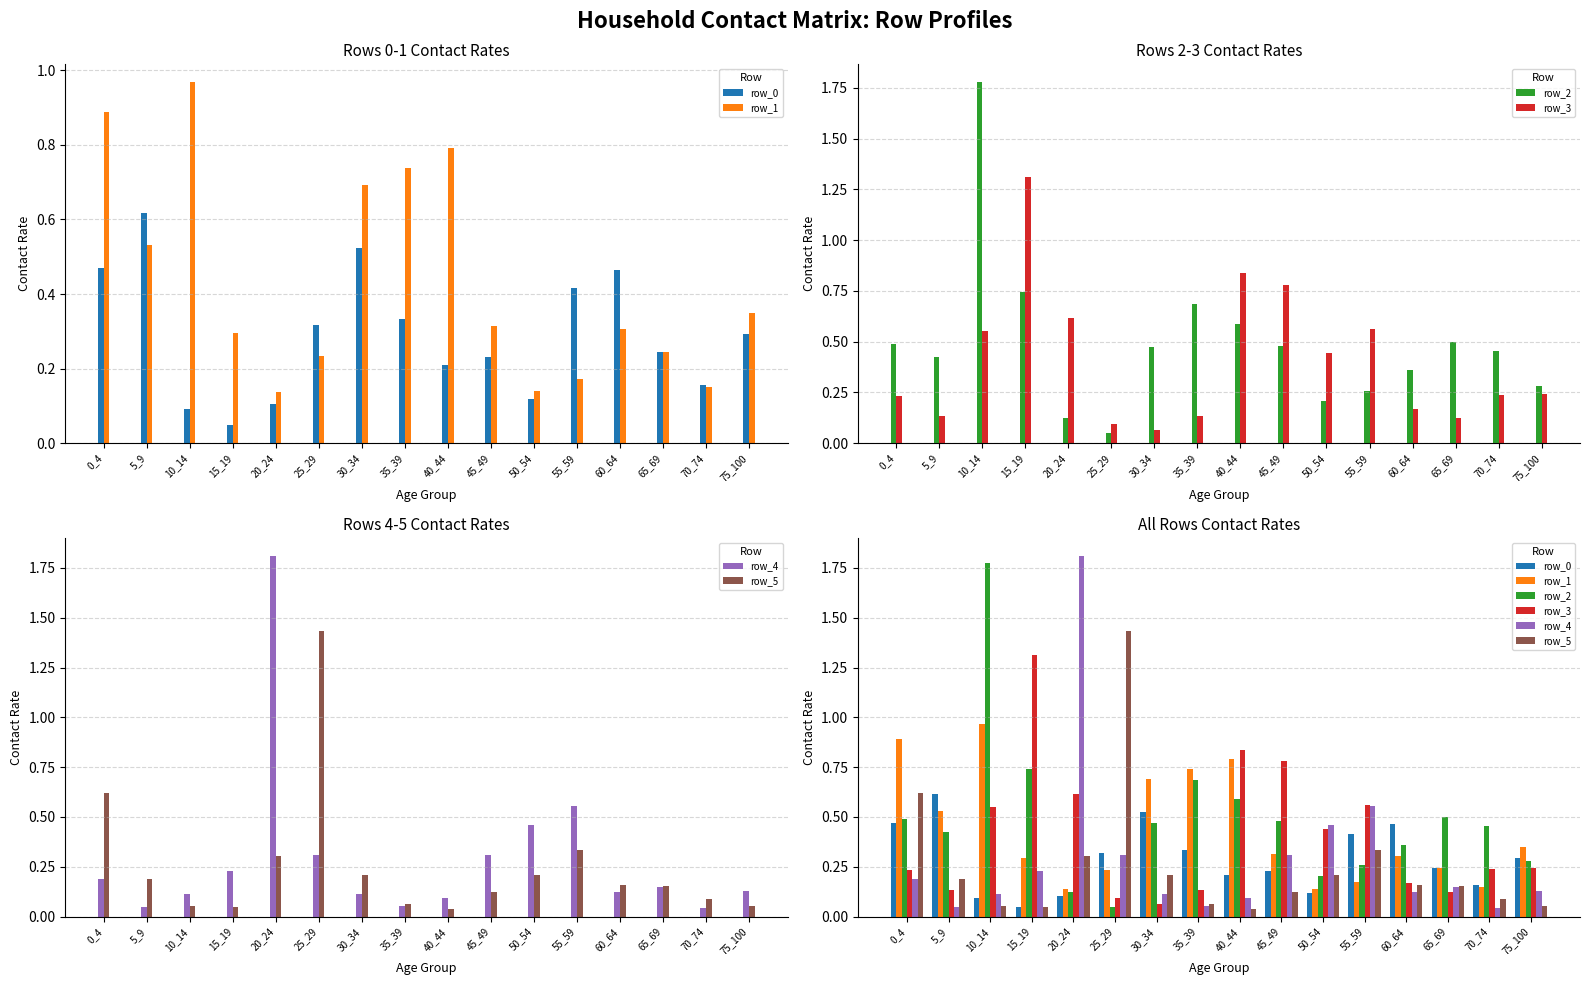

Rank the series at 45_49 from lowest to highest value.

row_5, row_0, row_4, row_1, row_2, row_3